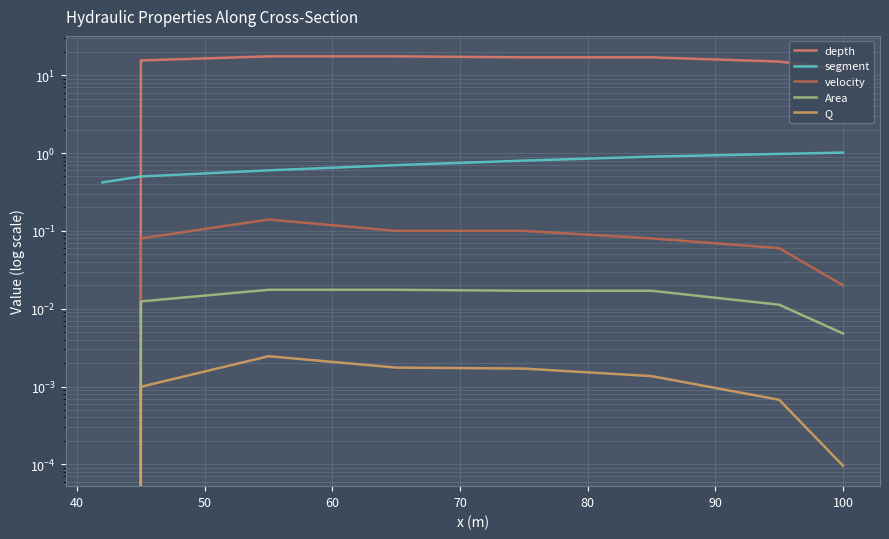

Reading left to right, what are all the values shown in this chart?

depth: 0.0	15.5	17.5	17.5	17.0	17.0	15.0	12.0
segment: 0.4	0.5	0.6	0.7	0.8	0.9	1.0	1.0
velocity: 0.0	0.1	0.1	0.1	0.1	0.1	0.1	0.0
Area: 0.0	0.0	0.0	0.0	0.0	0.0	0.0	0.0
Q: 0.0	0.0	0.0	0.0	0.0	0.0	0.0	0.0